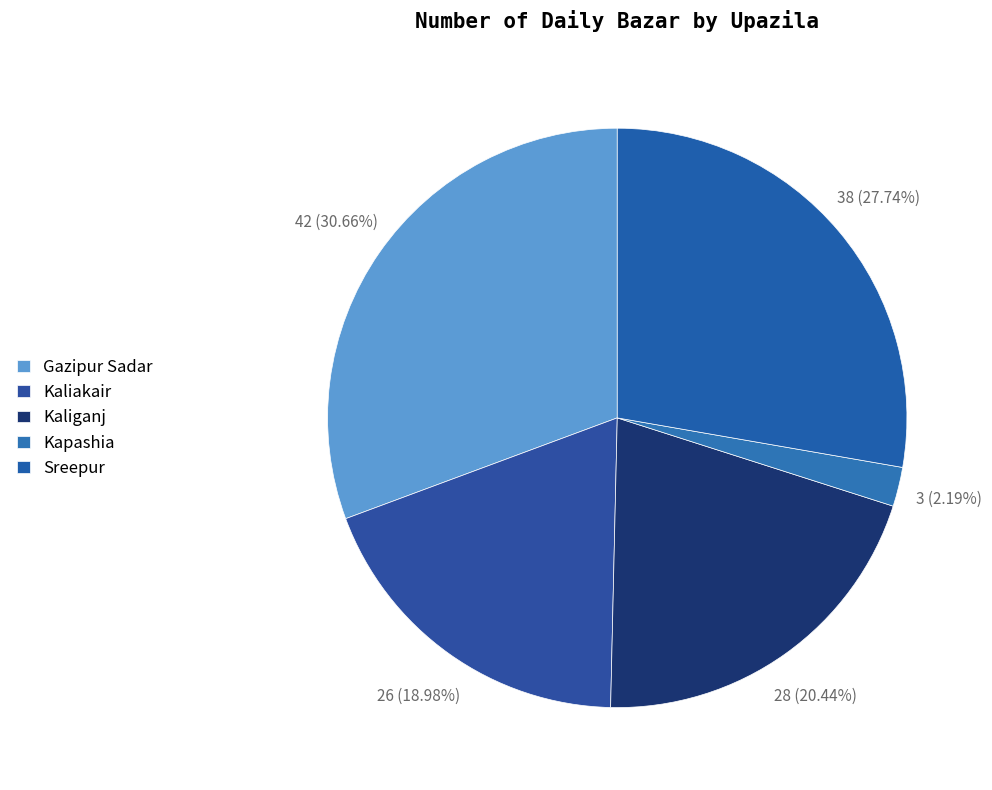

Which category has the smallest portion of the pie?

Kapashia